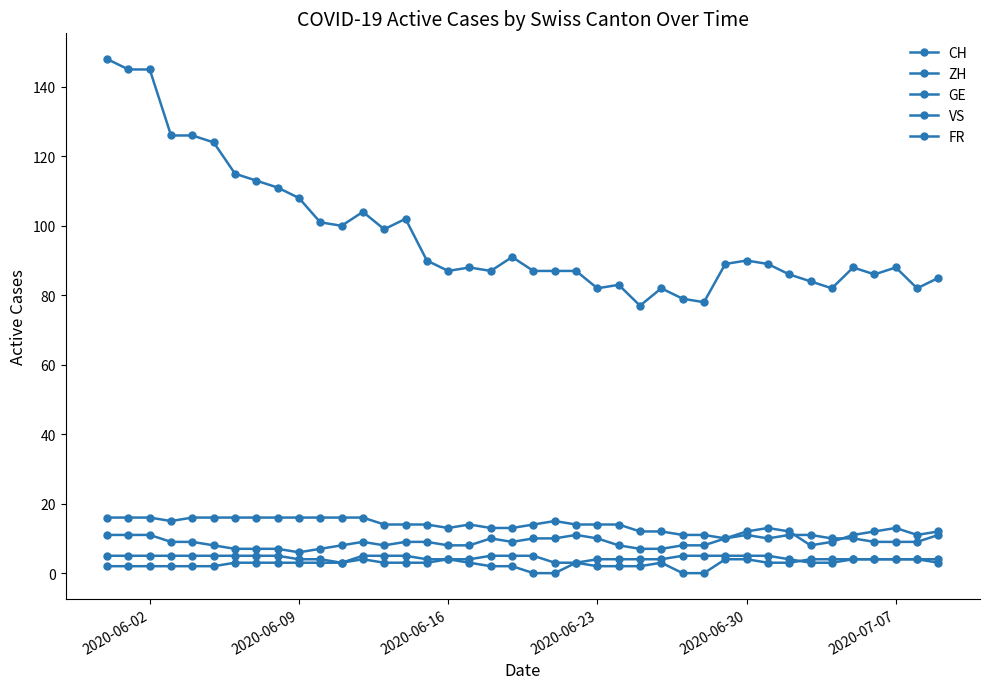

At how many categories does at least one series exceed 139?

3